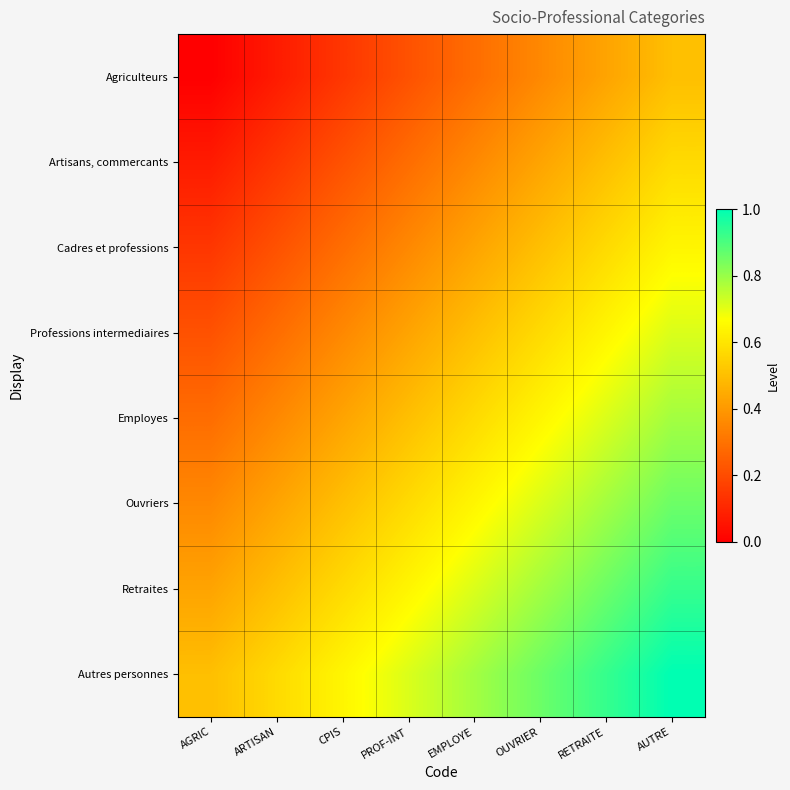

Reading right to left, extract all data points from this chart.

Agriculteurs: AUTRE=0.5	RETRAITE=0.4	OUVRIER=0.4	EMPLOYE=0.3	PROF-INT=0.2	CPIS=0.1	ARTISAN=0.1	AGRIC=0.0
Artisans, commercants: AUTRE=0.6	RETRAITE=0.5	OUVRIER=0.4	EMPLOYE=0.4	PROF-INT=0.3	CPIS=0.2	ARTISAN=0.1	AGRIC=0.1
Cadres et professions: AUTRE=0.6	RETRAITE=0.6	OUVRIER=0.5	EMPLOYE=0.4	PROF-INT=0.4	CPIS=0.3	ARTISAN=0.2	AGRIC=0.1
Professions intermediaires: AUTRE=0.7	RETRAITE=0.6	OUVRIER=0.6	EMPLOYE=0.5	PROF-INT=0.4	CPIS=0.4	ARTISAN=0.3	AGRIC=0.2
Employes: AUTRE=0.8	RETRAITE=0.7	OUVRIER=0.6	EMPLOYE=0.6	PROF-INT=0.5	CPIS=0.4	ARTISAN=0.4	AGRIC=0.3
Ouvriers: AUTRE=0.9	RETRAITE=0.8	OUVRIER=0.7	EMPLOYE=0.6	PROF-INT=0.6	CPIS=0.5	ARTISAN=0.4	AGRIC=0.4
Retraites: AUTRE=0.9	RETRAITE=0.9	OUVRIER=0.8	EMPLOYE=0.7	PROF-INT=0.6	CPIS=0.6	ARTISAN=0.5	AGRIC=0.4
Autres personnes: AUTRE=1.0	RETRAITE=0.9	OUVRIER=0.9	EMPLOYE=0.8	PROF-INT=0.7	CPIS=0.6	ARTISAN=0.6	AGRIC=0.5